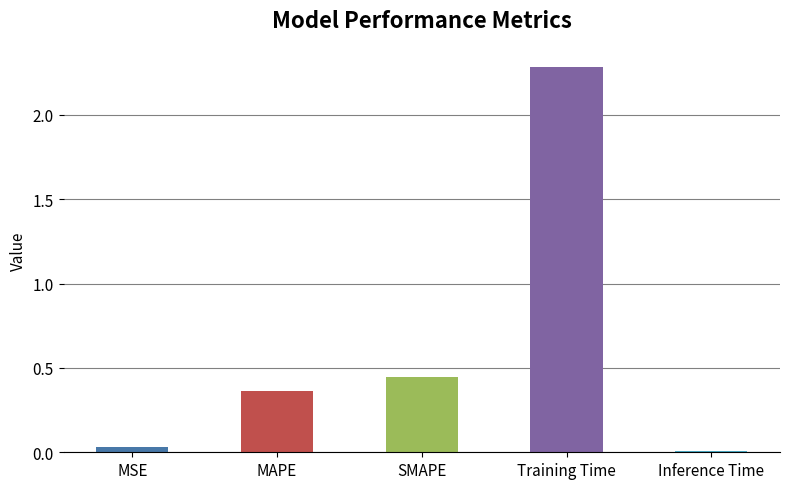

What is the average value?

0.6